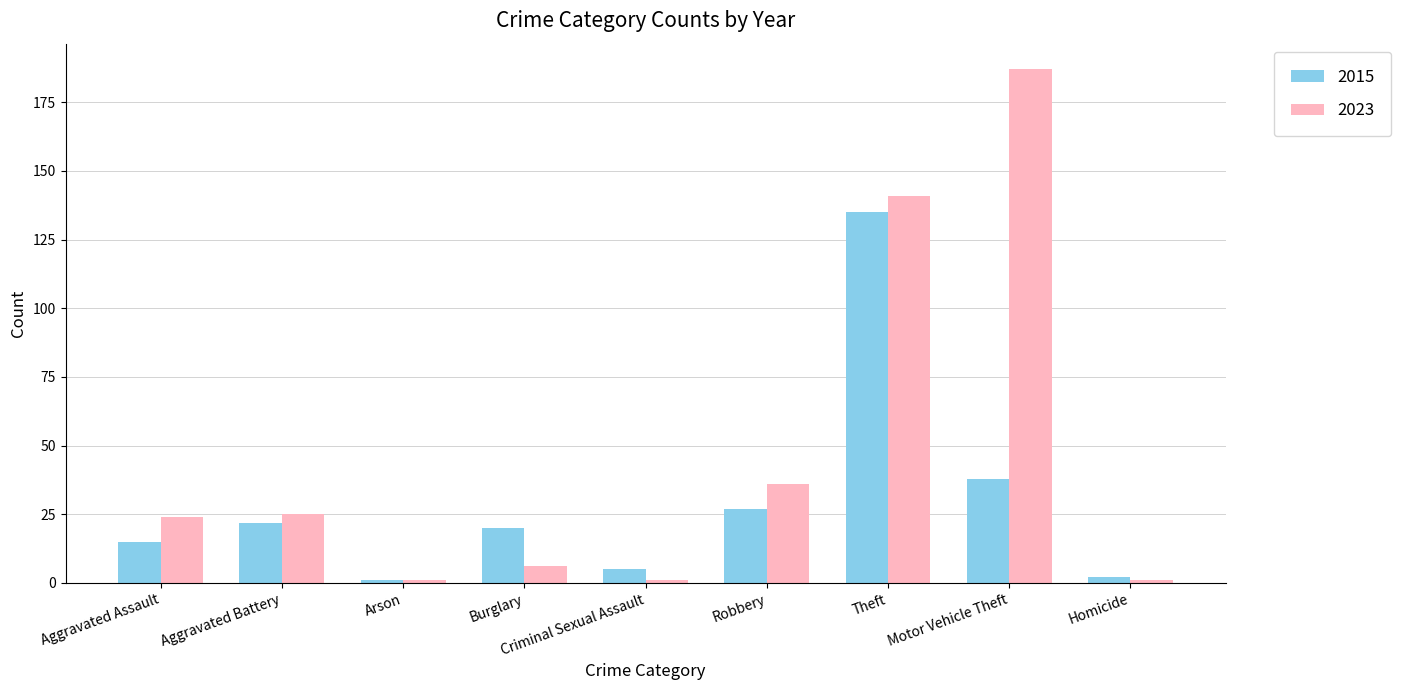

Reading left to right, transcribe all the data shown in this chart.

2015: Aggravated Assault=15	Aggravated Battery=22	Arson=1	Burglary=20	Criminal Sexual Assault=5	Robbery=27	Theft=135	Motor Vehicle Theft=38	Homicide=2
2023: Aggravated Assault=24	Aggravated Battery=25	Arson=1	Burglary=6	Criminal Sexual Assault=1	Robbery=36	Theft=141	Motor Vehicle Theft=187	Homicide=1